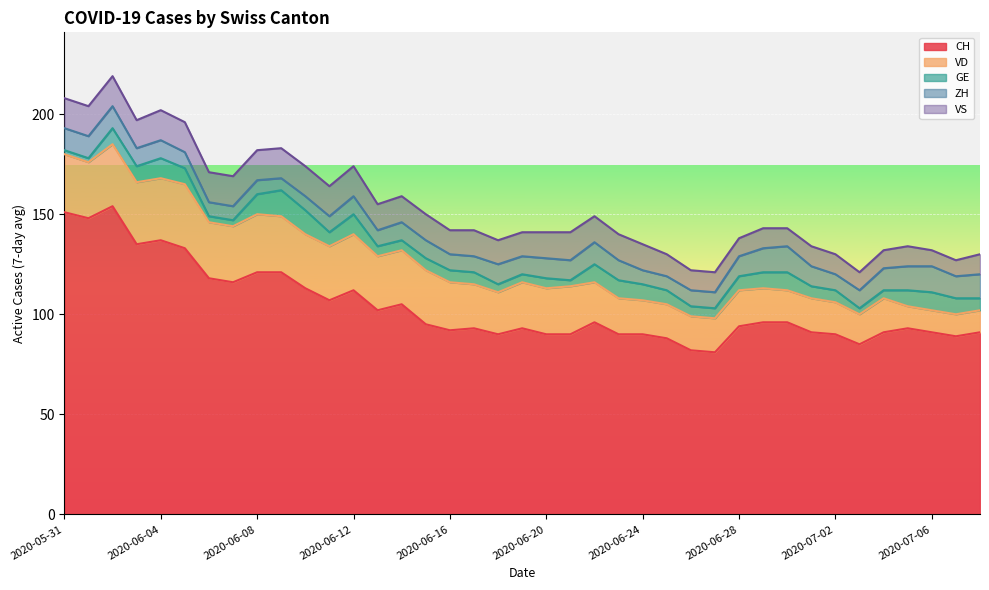

What is the sum of the CH values at 2020-06-03 and 2020-06-12?

247